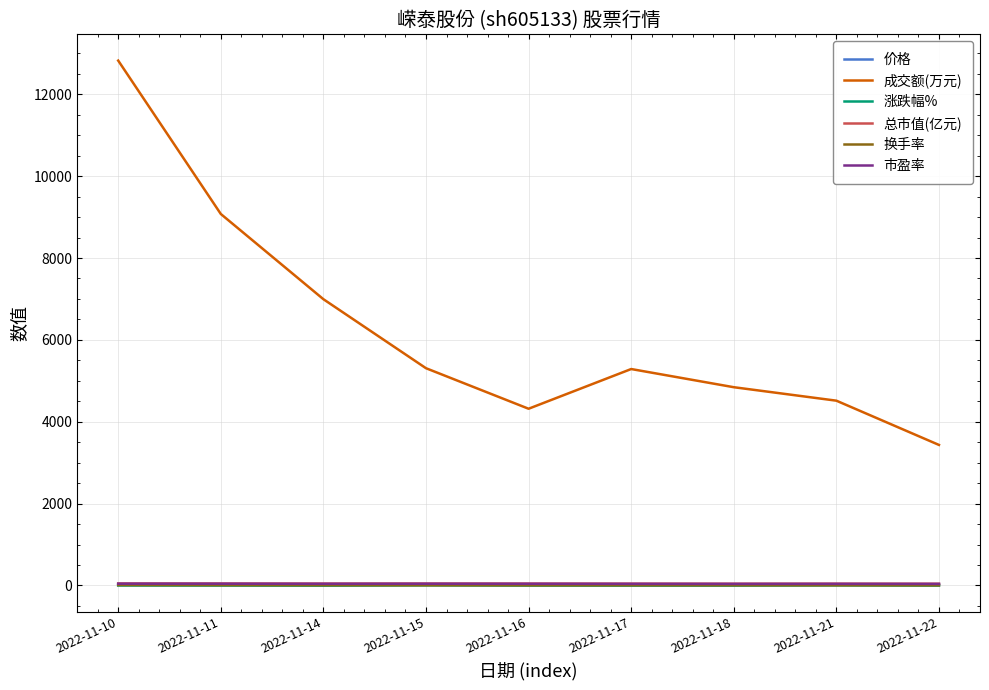

What are all the series names shown in the legend?

价格, 成交额(万元), 涨跌幅%, 总市值(亿元), 换手率, 市盈率